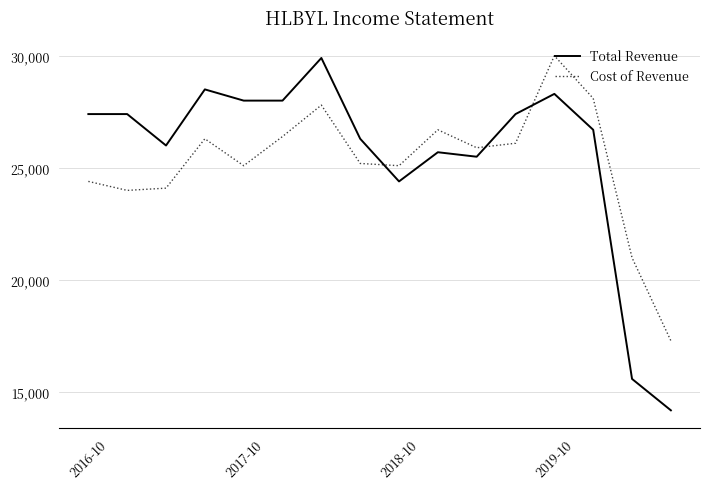

What is the difference between the maximum and minimum values in the Cost of Revenue series?

12700